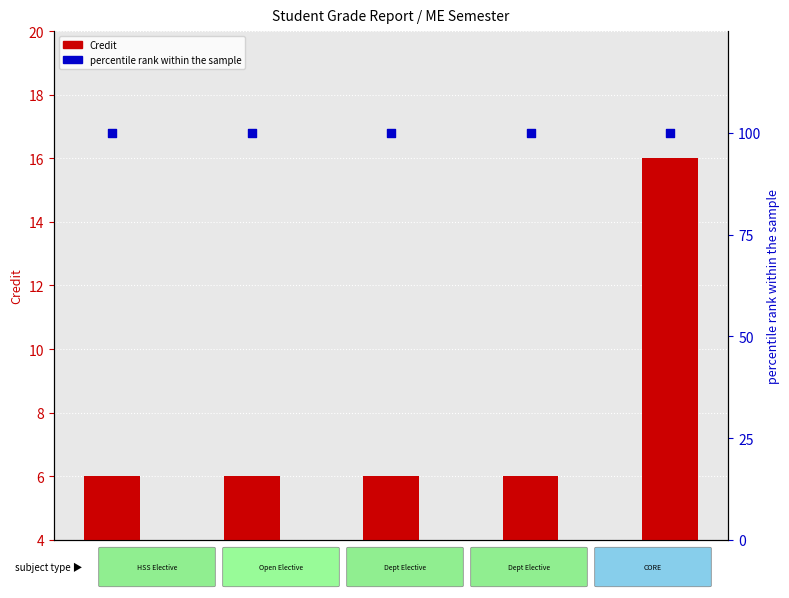

Is the value of percentile rank within the sample at ME442 greater than the value of Credit at ME446?

Yes